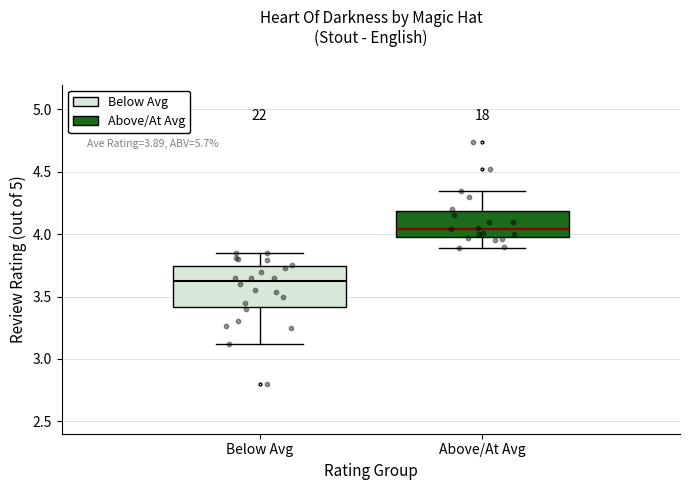

Comparing the boxes themselves (not the whiskers), which one is the tallest?

Below Avg